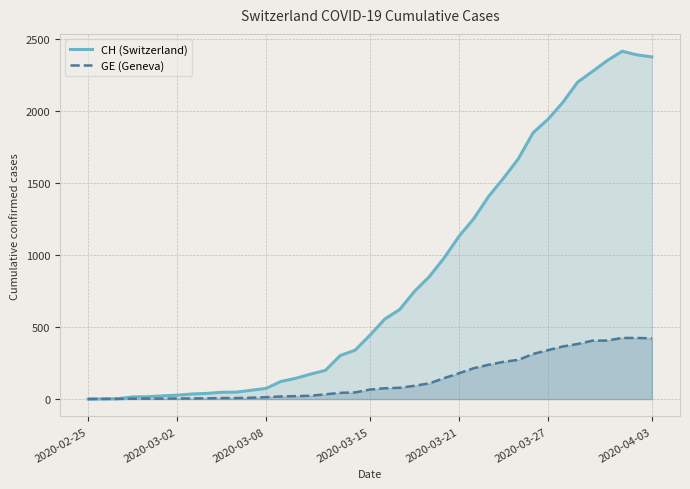

Which series has the largest total across all categories?

CH (Switzerland)